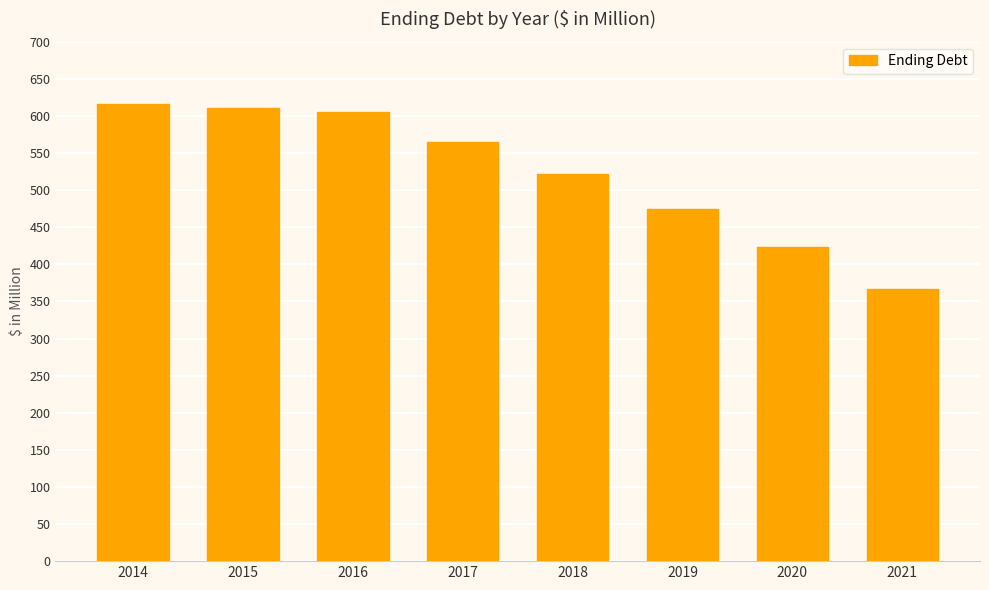

What is the difference between the values at 2014 and 2015?

5.4